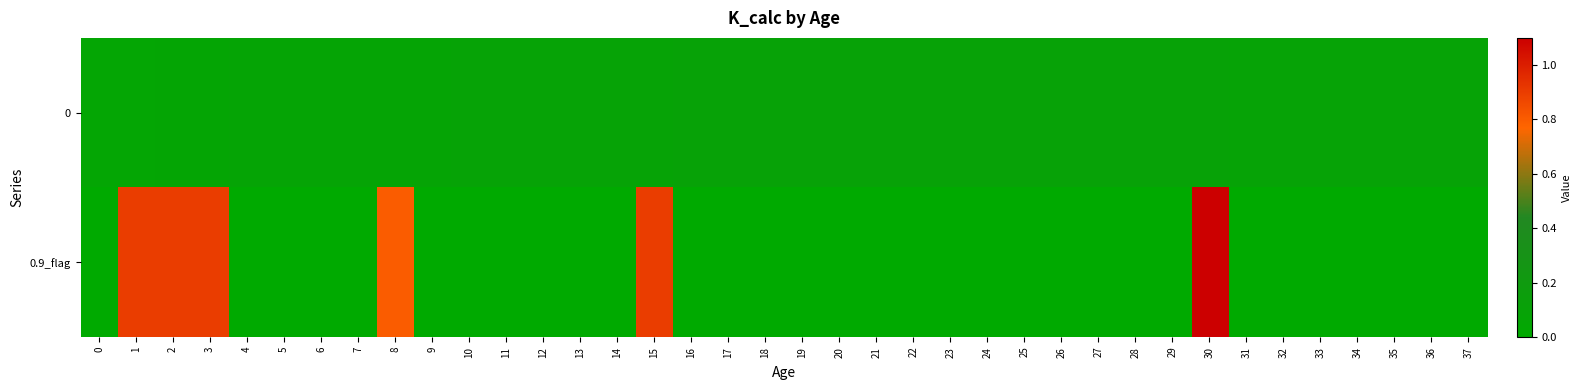

Reading left to right, list all the values displayed in this chart.

0: 0=0.1	1=0.1	2=0.1	3=0.1	4=0.1	5=0.1	6=0.1	7=0.1	8=0.1	9=0.1	10=0.1	11=0.1	12=0.1	13=0.1	14=0.1	15=0.1	16=0.1	17=0.1	18=0.1	19=0.1	20=0.1	21=0.1	22=0.1	23=0.1	24=0.1	25=0.1	26=0.1	27=0.1	28=0.1	29=0.1	30=0.1	31=0.1	32=0.1	33=0.1	34=0.1	35=0.1	36=0.1	37=0.1
0.9_flag: 0=0.0	1=0.9	2=0.9	3=0.9	4=0.0	5=0.0	6=0.0	7=0.0	8=0.8	9=0.0	10=0.0	11=0.0	12=0.0	13=0.0	14=0.0	15=0.9	16=0.0	17=0.0	18=0.0	19=0.0	20=0.0	21=0.0	22=0.0	23=0.0	24=0.0	25=0.0	26=0.0	27=0.0	28=0.0	29=0.0	30=1.1	31=0.0	32=0.0	33=0.0	34=0.0	35=0.0	36=0.0	37=0.0